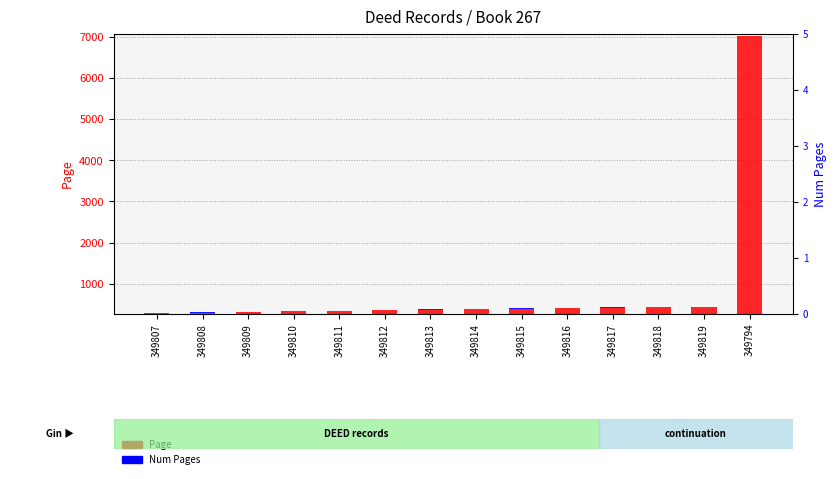

What is the value of the Num Pages (scaled) bar at the 3rd from the left?

8